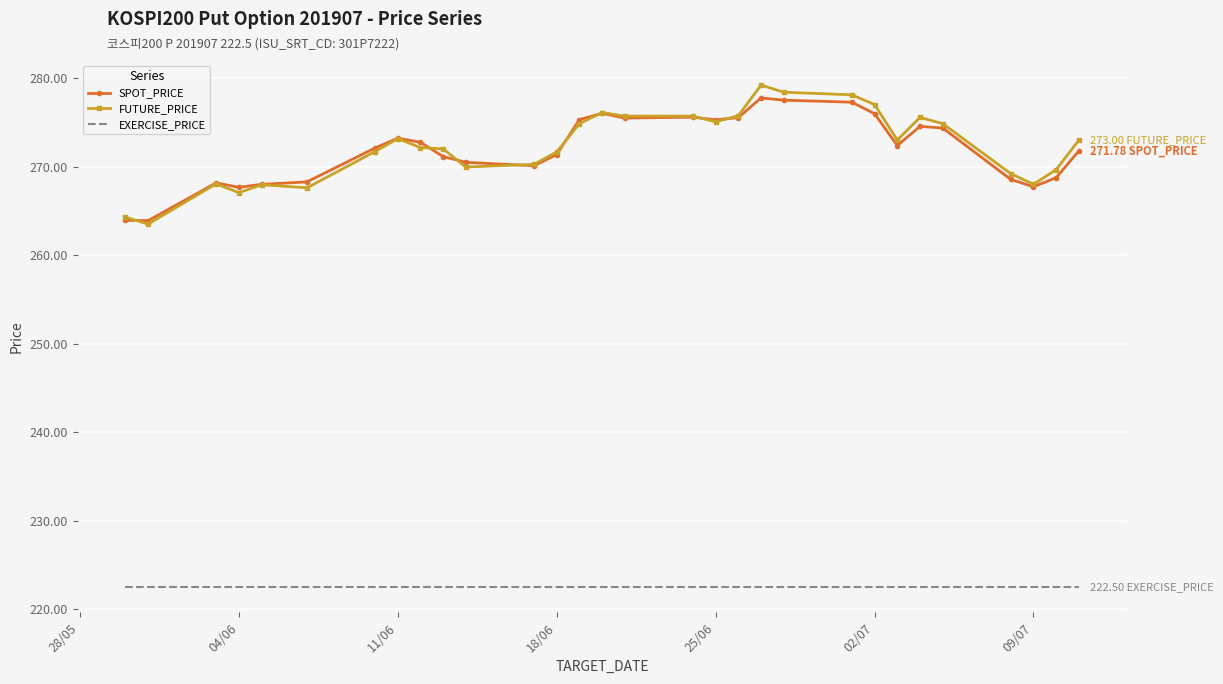

Which series has the widest spread of values?

FUTURE_PRICE